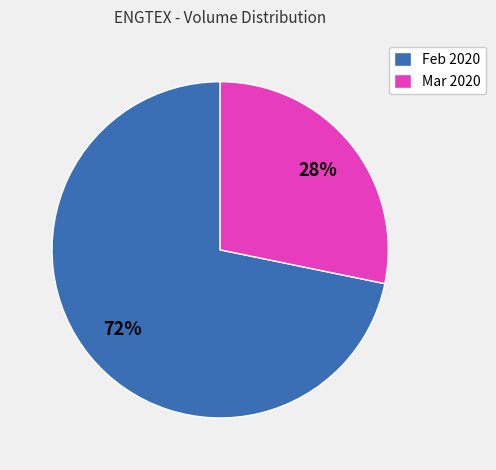

How many segments does this pie chart have?

2